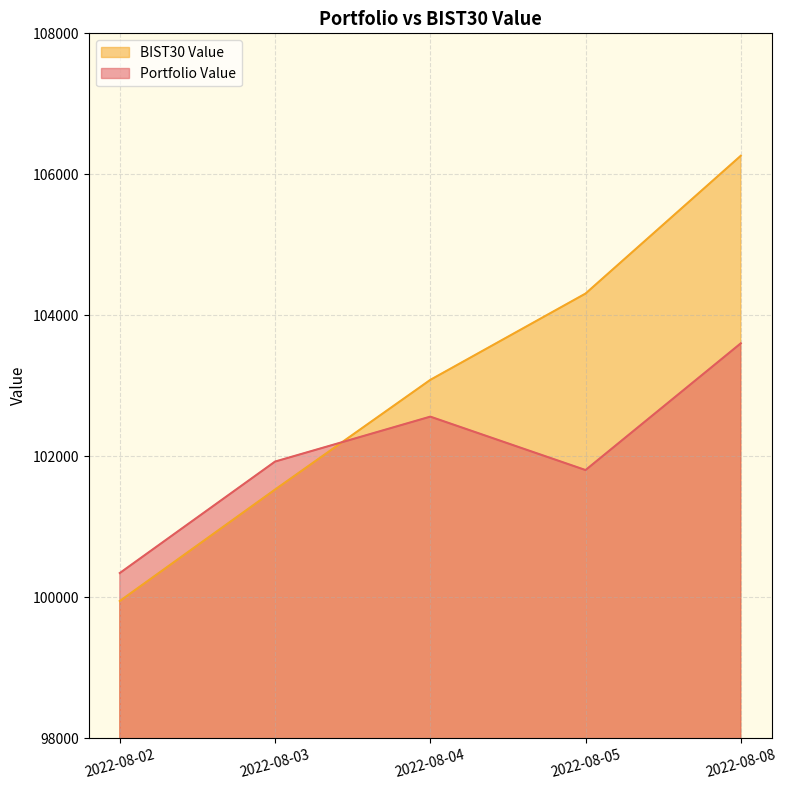

The BIST30 Value series shows 169086.7 at 2022-08-03. True or false?

False